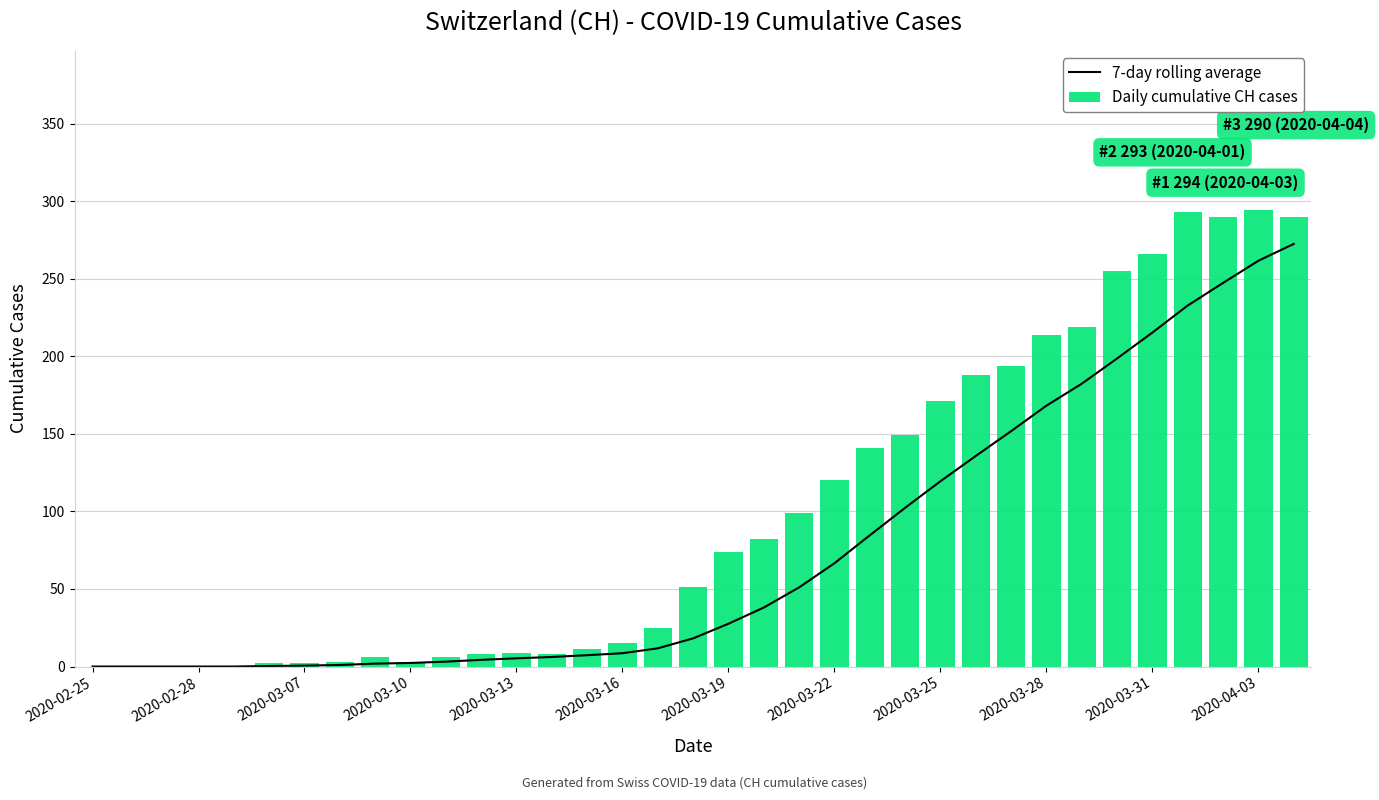

The Daily cumulative CH cases series shows 51.9 at 2020-03-22. True or false?

False